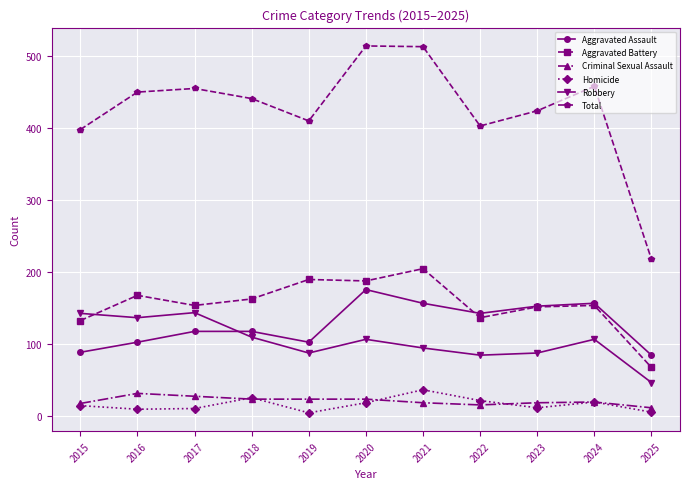

Is it true that Robbery equals 107 at 2024?

True